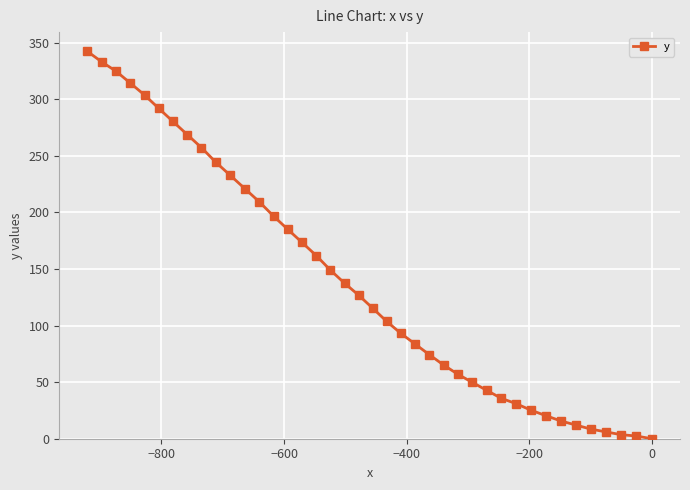

What is the greatest value displayed?

342.2